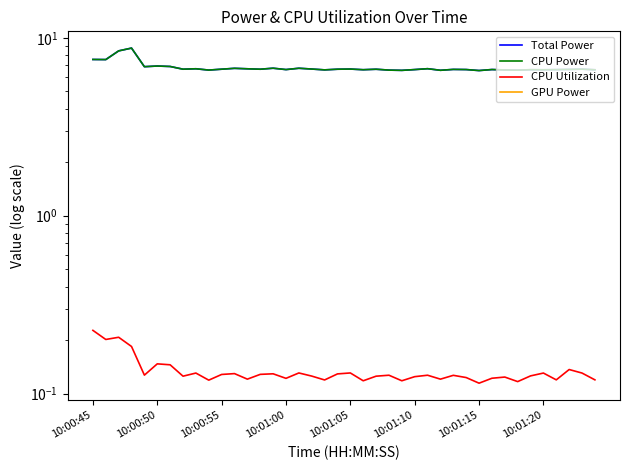

Which series has the largest total across all categories?

Total Power